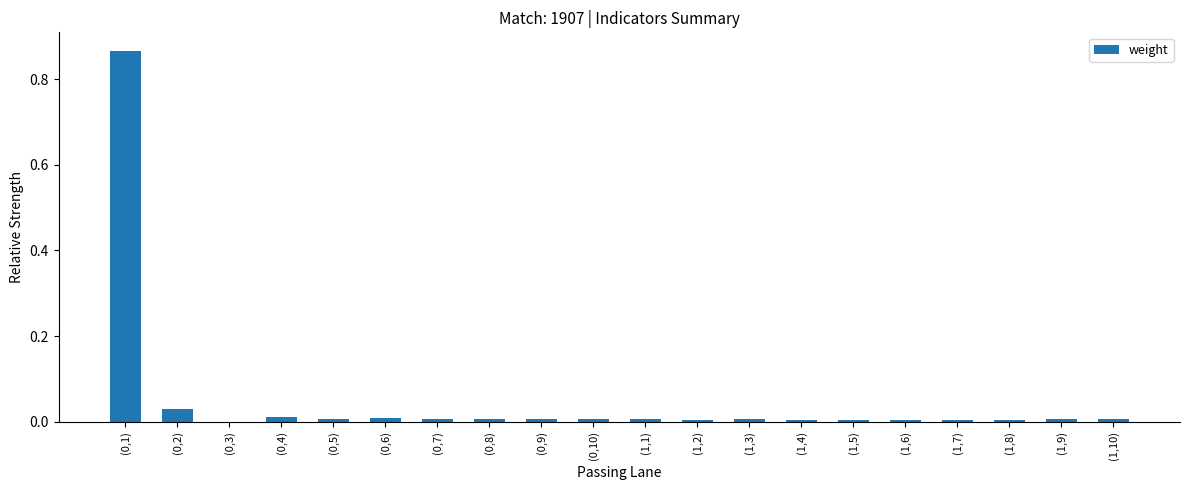

True or false: the data shows 0.0 at (0,5).

True